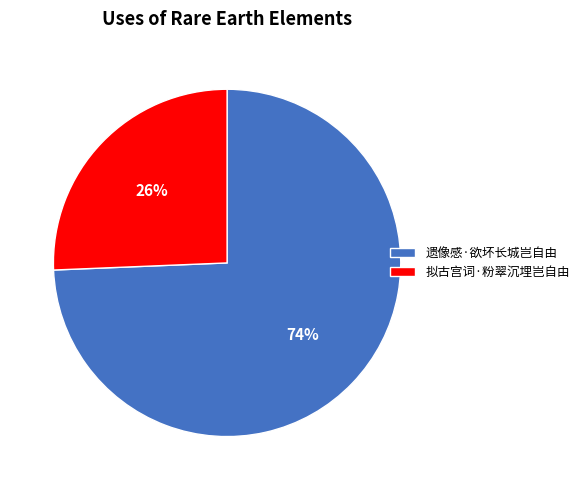

Does 遗像感·欲坏长城岂自由 account for over 50% of the chart?

Yes